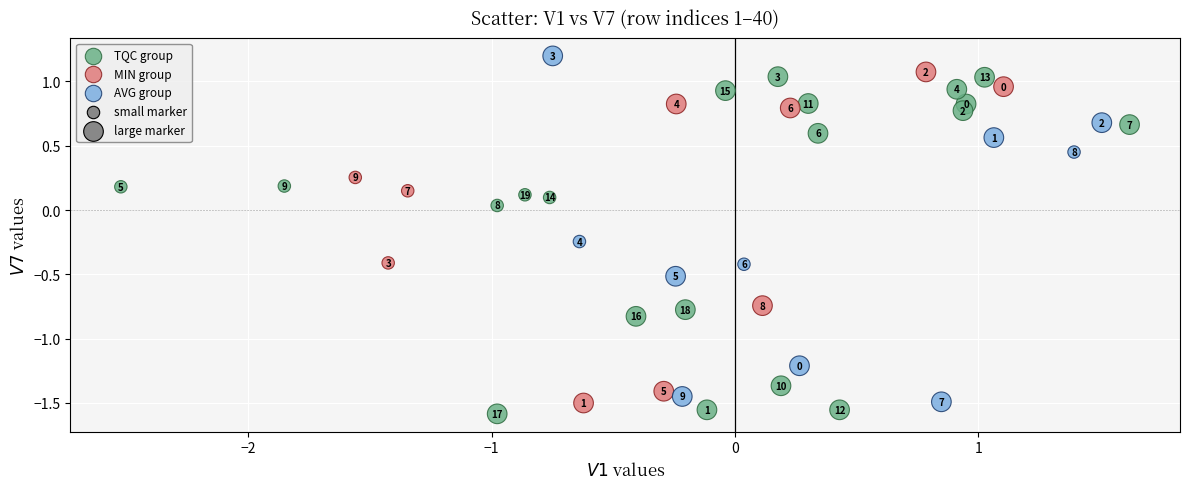

Which series reaches the maximum Y coordinate?

AVG group